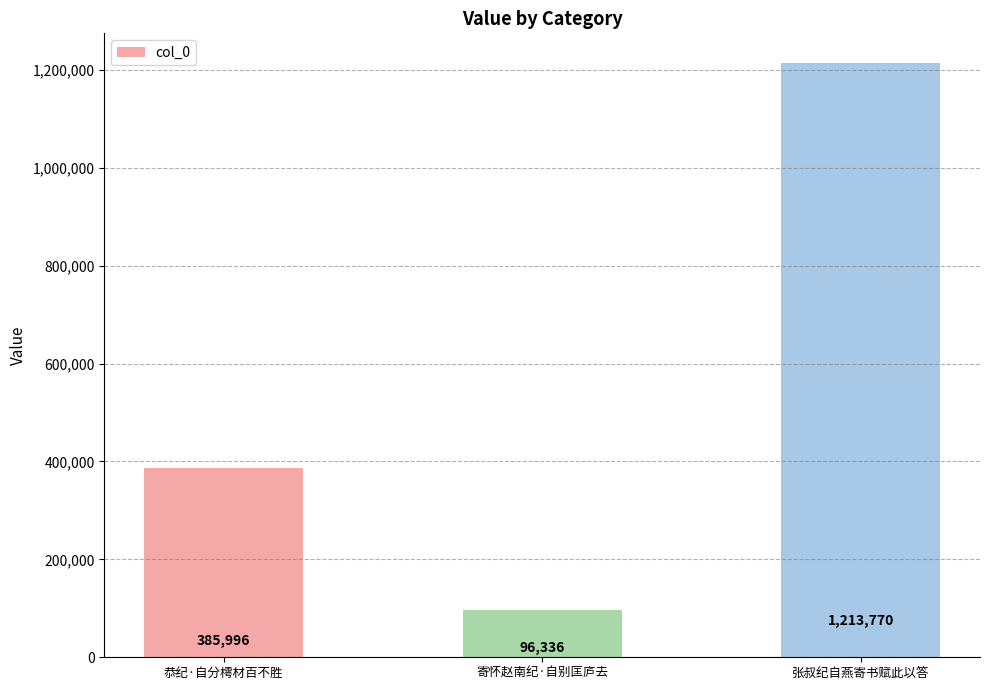

The chart shows a value of 96336 at 寄怀赵南纪·自别匡庐去. True or false?

True